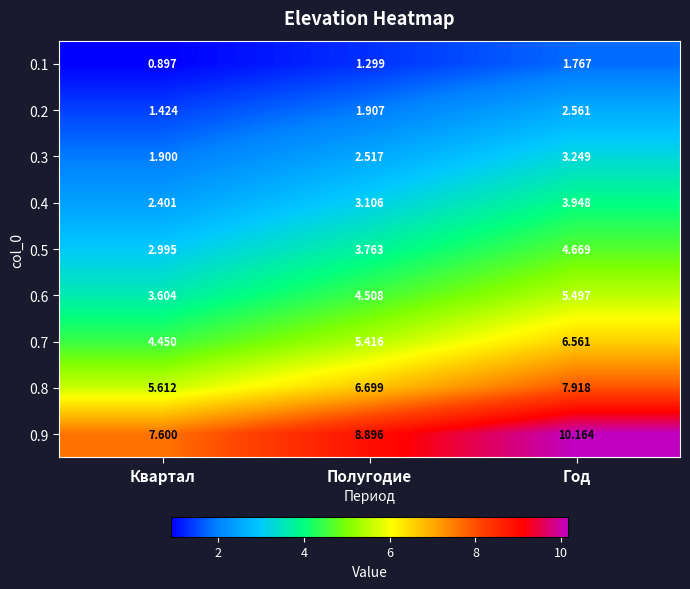

Rank the categories by 0.6 value from lowest to highest.

Квартал, Полугодие, Год